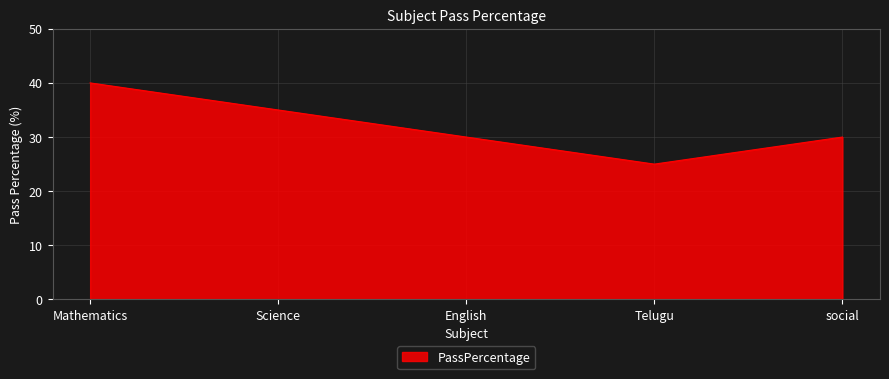

What position from the left is Telugu?

4